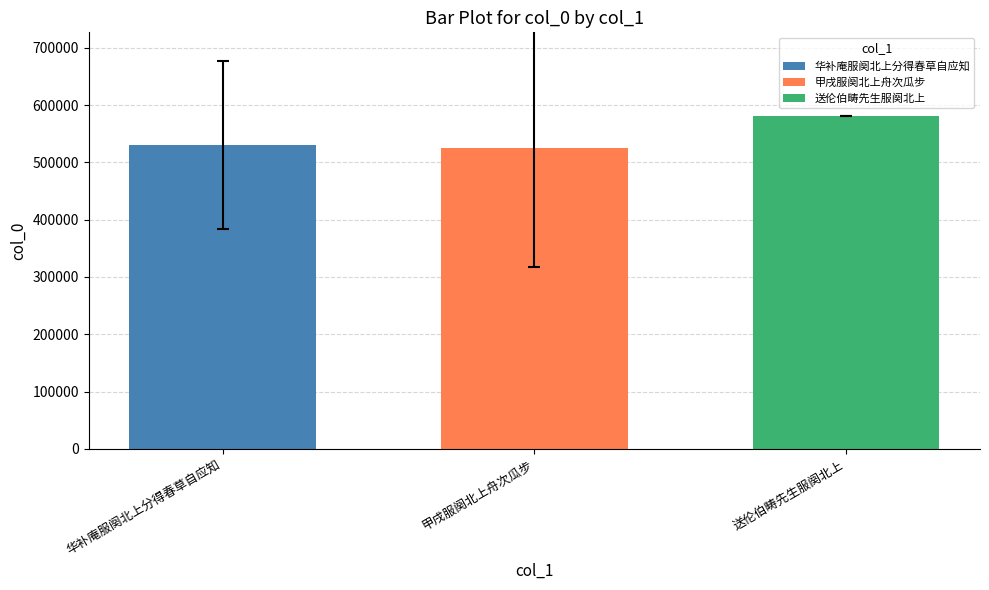

Where is the data nearest to the value 553566?

华补庵服阕北上分得春草自应知